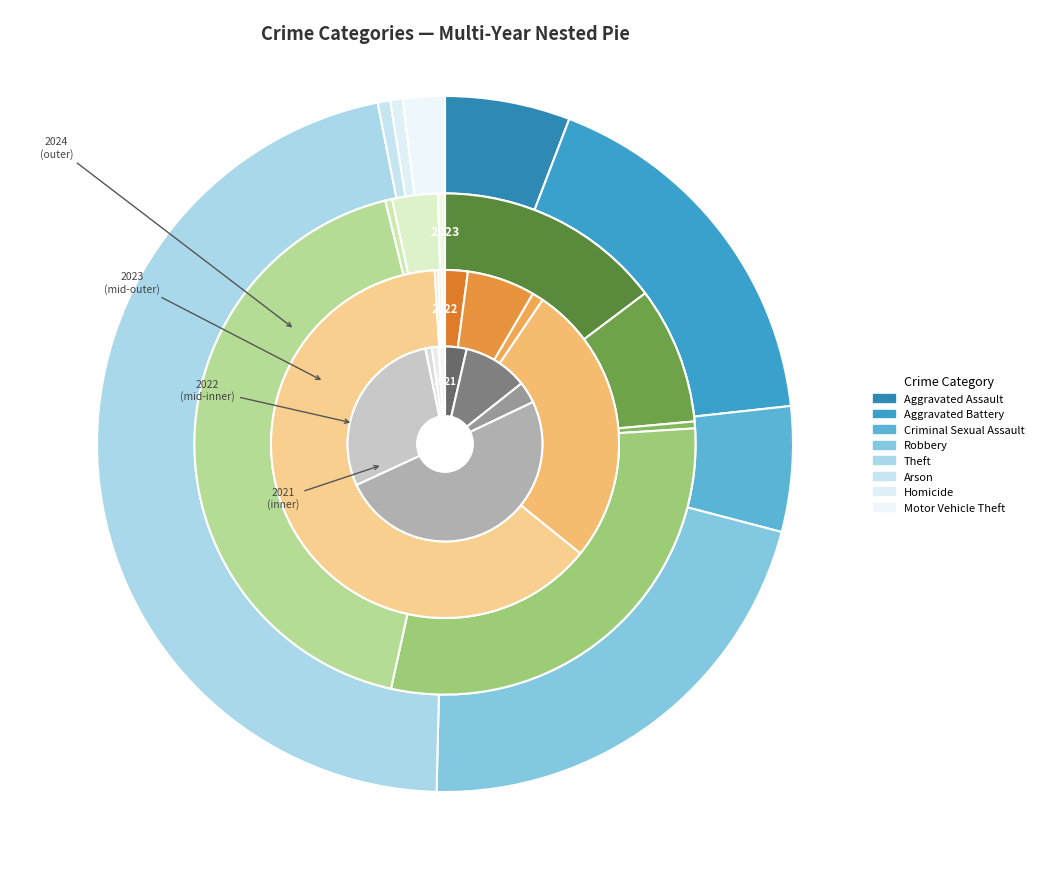

To the nearest percent, what portion does values_2023 represent?

18%